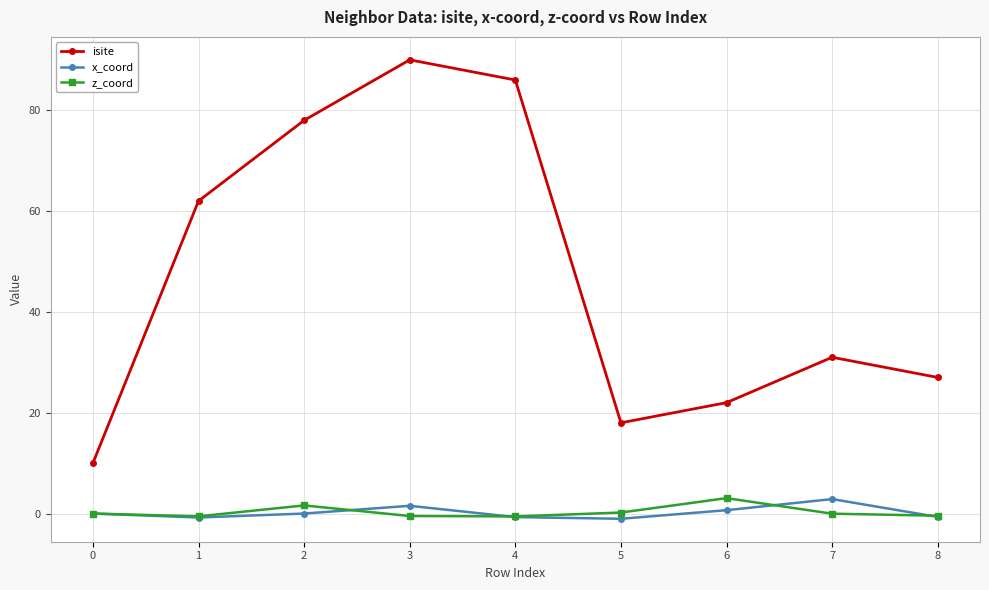

At which category is the sum across all series the highest?

3